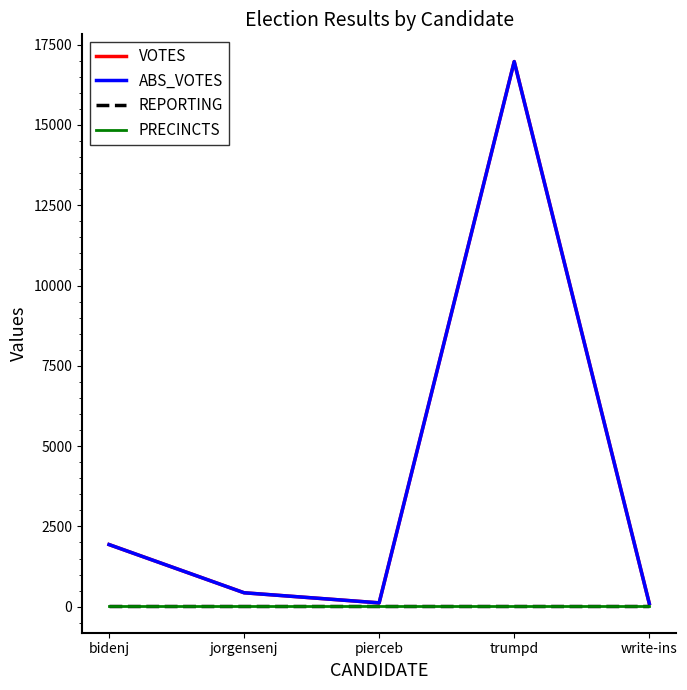

What is the sum of the ABS_VOTES values at write-ins and trumpd?

17075